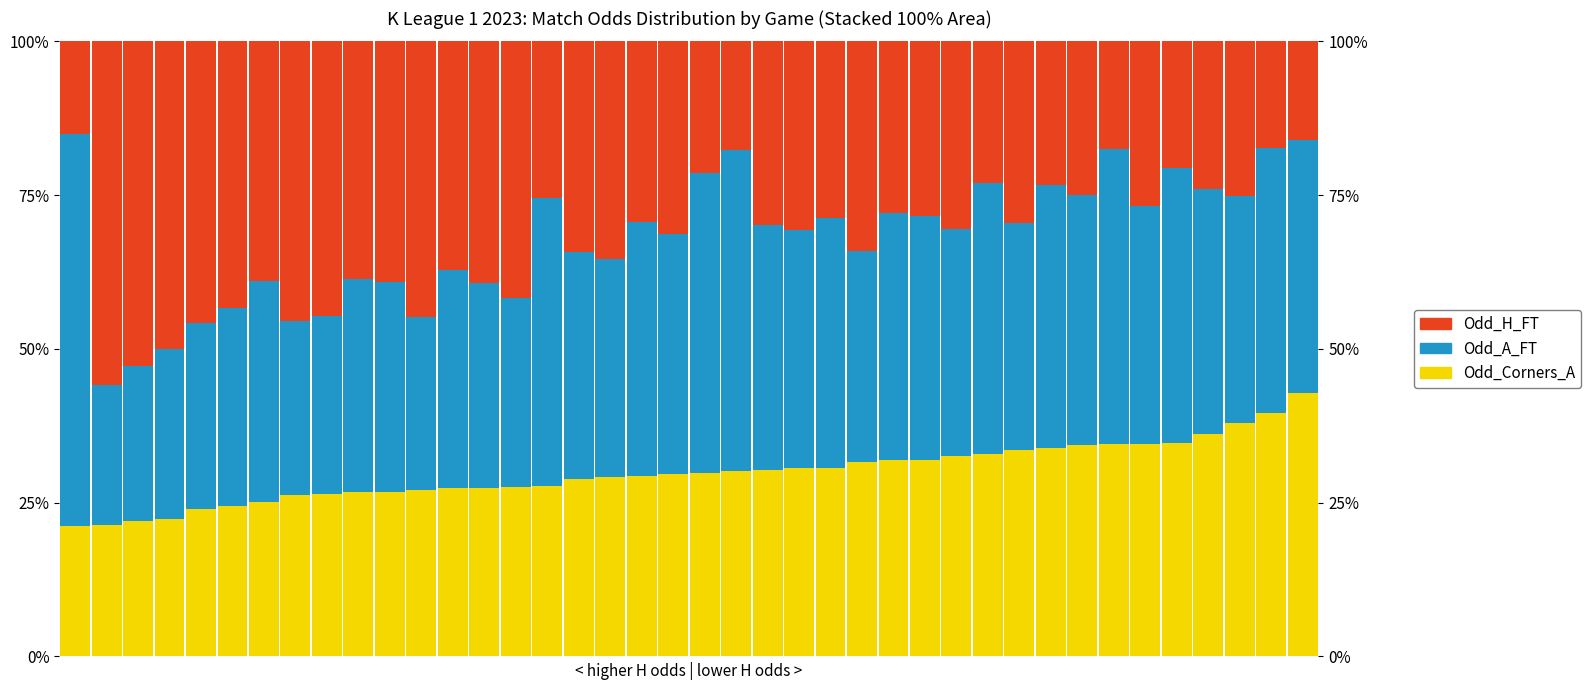

At 9, list the series in order from largest to smallest.

Odd_H_FT, Odd_A_FT, Odd_Corners_A